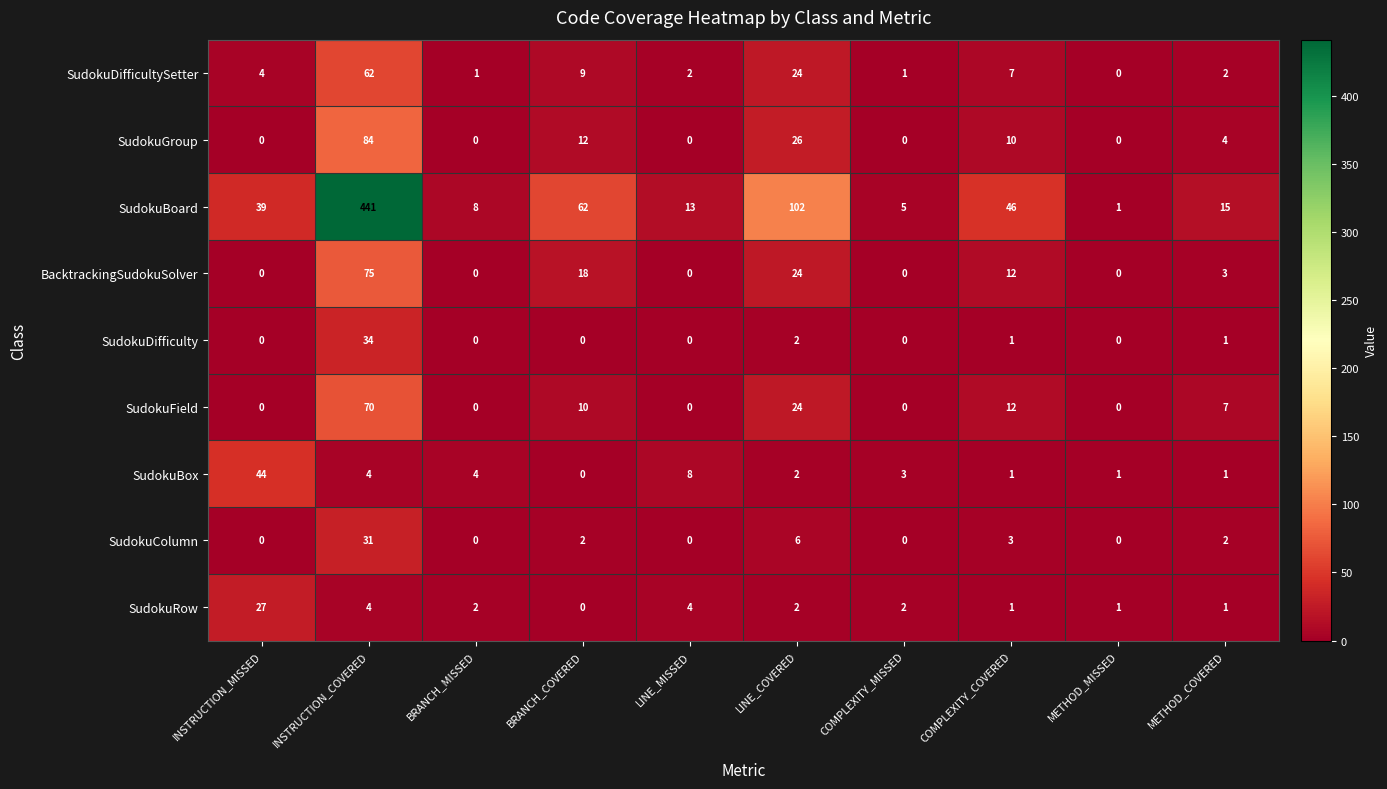

At how many categories does at least one series exceed 416?

1